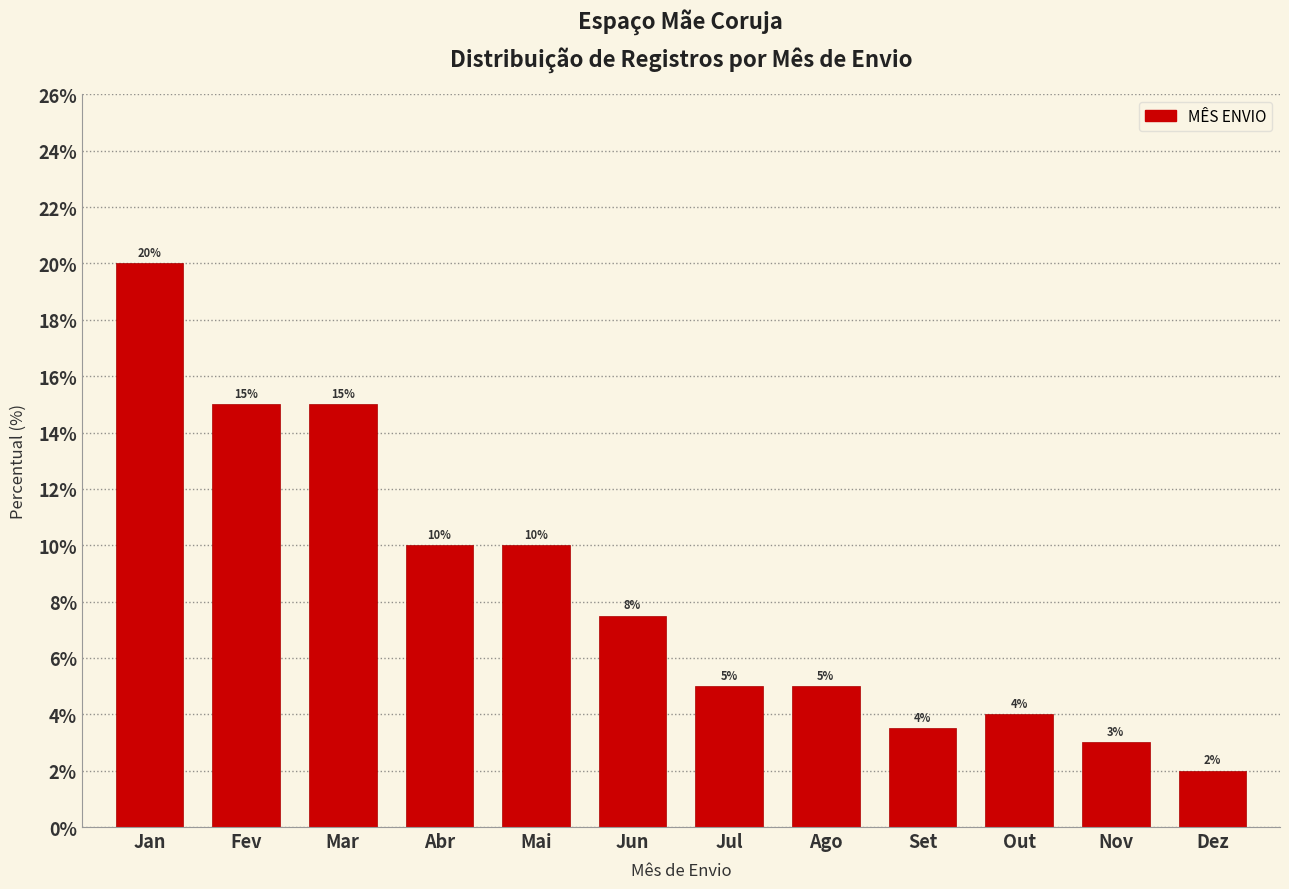

What is the label of the 7th bar from the left?

Jul